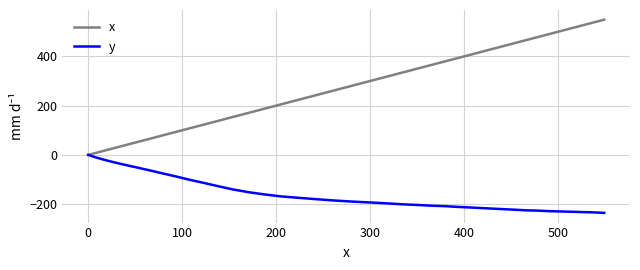

List the series in order of their peak value, highest first.

x, y